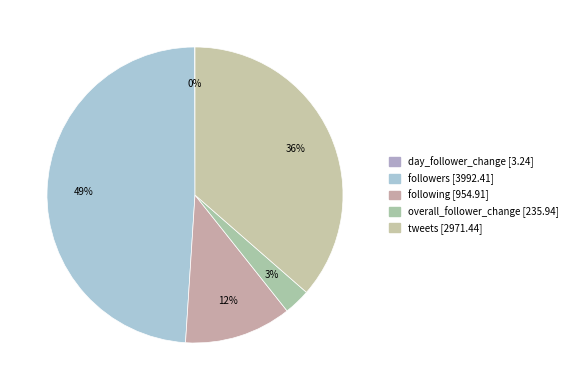

What is the ratio of the value at followers to the value at day_follower_change?

1233.2